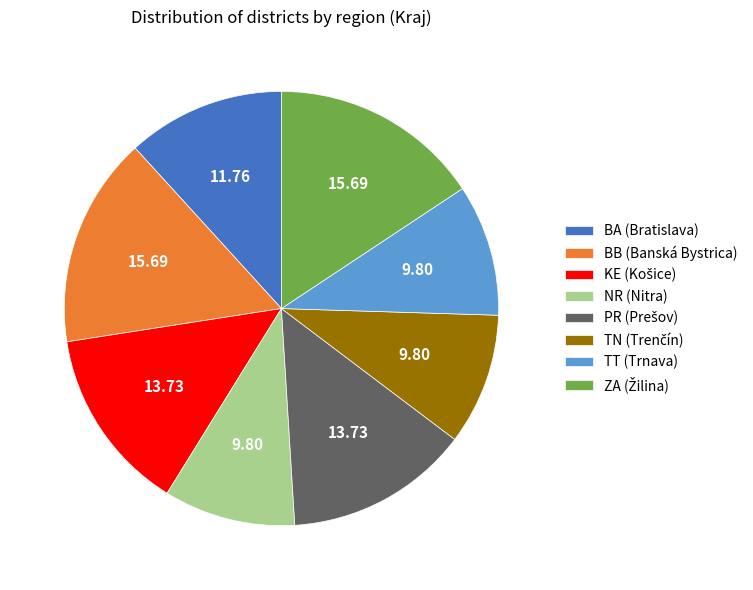

How many segments does this pie chart have?

8